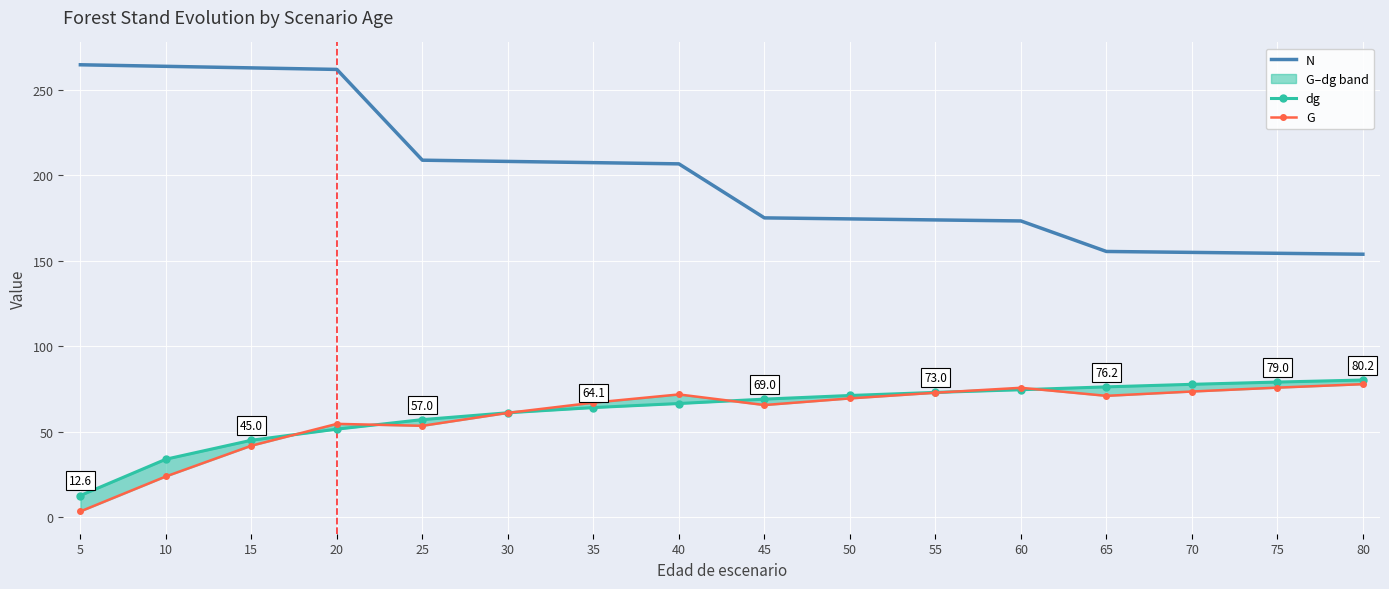

What is the total value across all series at 75?

309.3